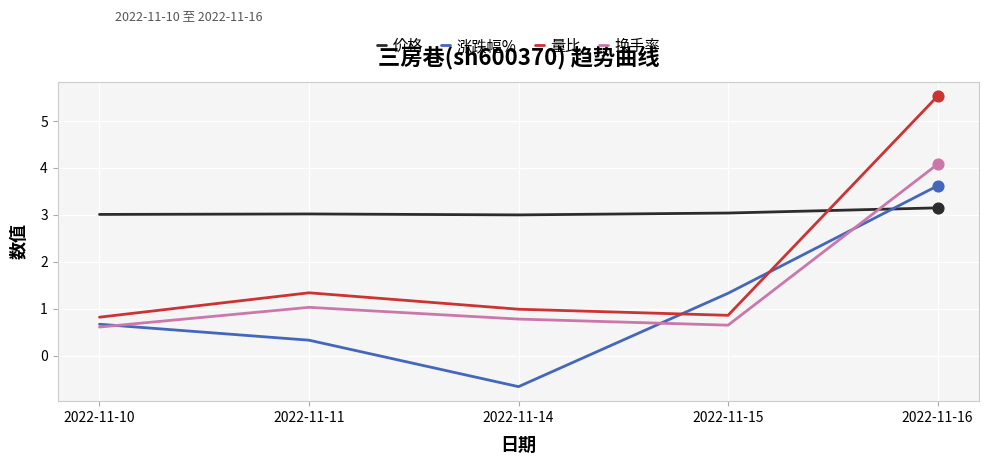

At how many categories does at least one series exceed 5?

1